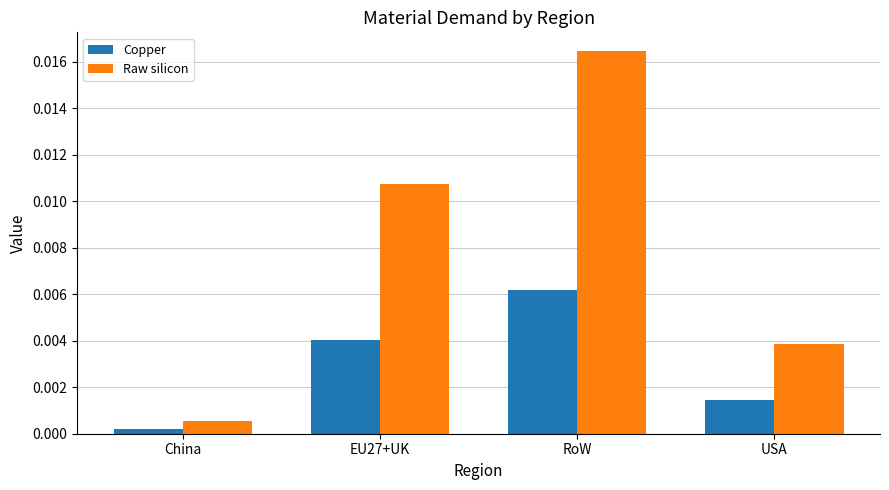

How many bars are there in each group?

2